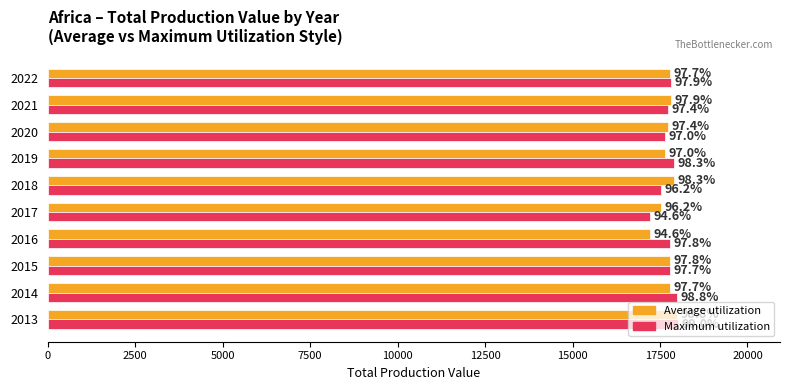

What are all the series names shown in the legend?

Average utilization, Maximum utilization